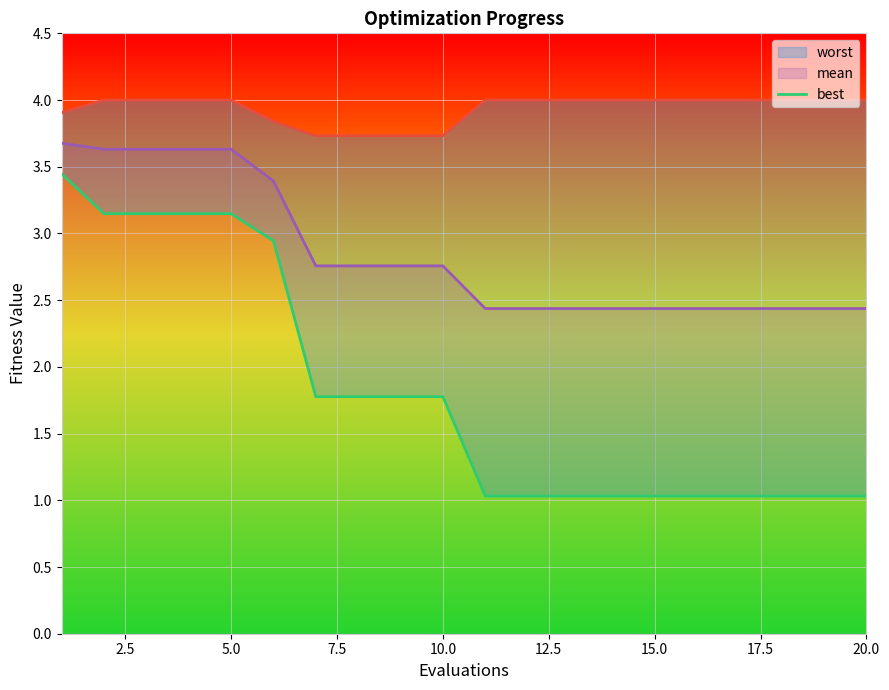

True or false: there are more than 2 points higher than both neighbors.

False